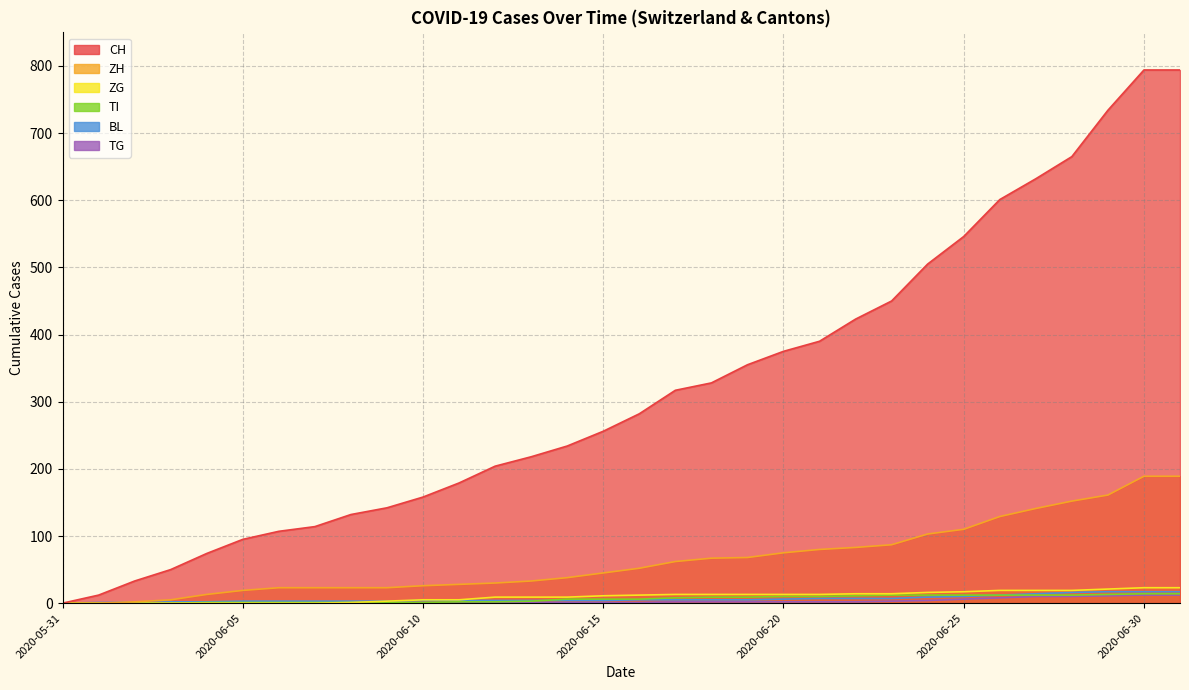

What are all the series names shown in the legend?

CH, ZH, BL, ZG, TI, TG